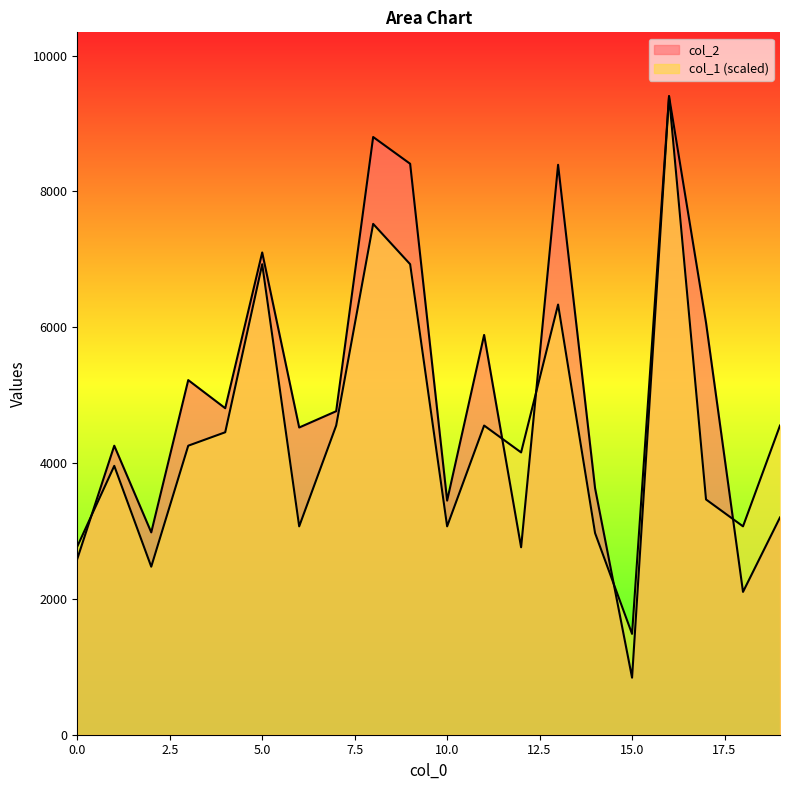

What is the spread (max minus min) of values at 9?

1478.9